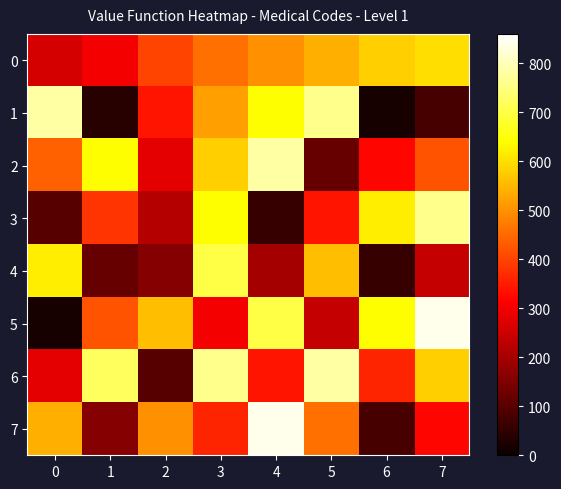

Reading left to right, transcribe all the data shown in this chart.

0: 0=260	1=300	2=400	3=460	4=500	5=540	6=580	7=600
1: 0=780	1=40	2=340	3=520	4=640	5=760	6=20	7=80
2: 0=440	1=640	2=280	3=580	4=780	5=120	6=320	7=420
3: 0=100	1=380	2=220	3=640	4=60	5=340	6=620	7=760
4: 0=620	1=120	2=160	3=700	4=200	5=560	6=60	7=240
5: 0=20	1=420	2=560	3=300	4=700	5=240	6=640	7=840
6: 0=280	1=720	2=100	3=760	4=340	5=780	6=360	7=580
7: 0=540	1=160	2=500	3=360	4=840	5=460	6=80	7=320